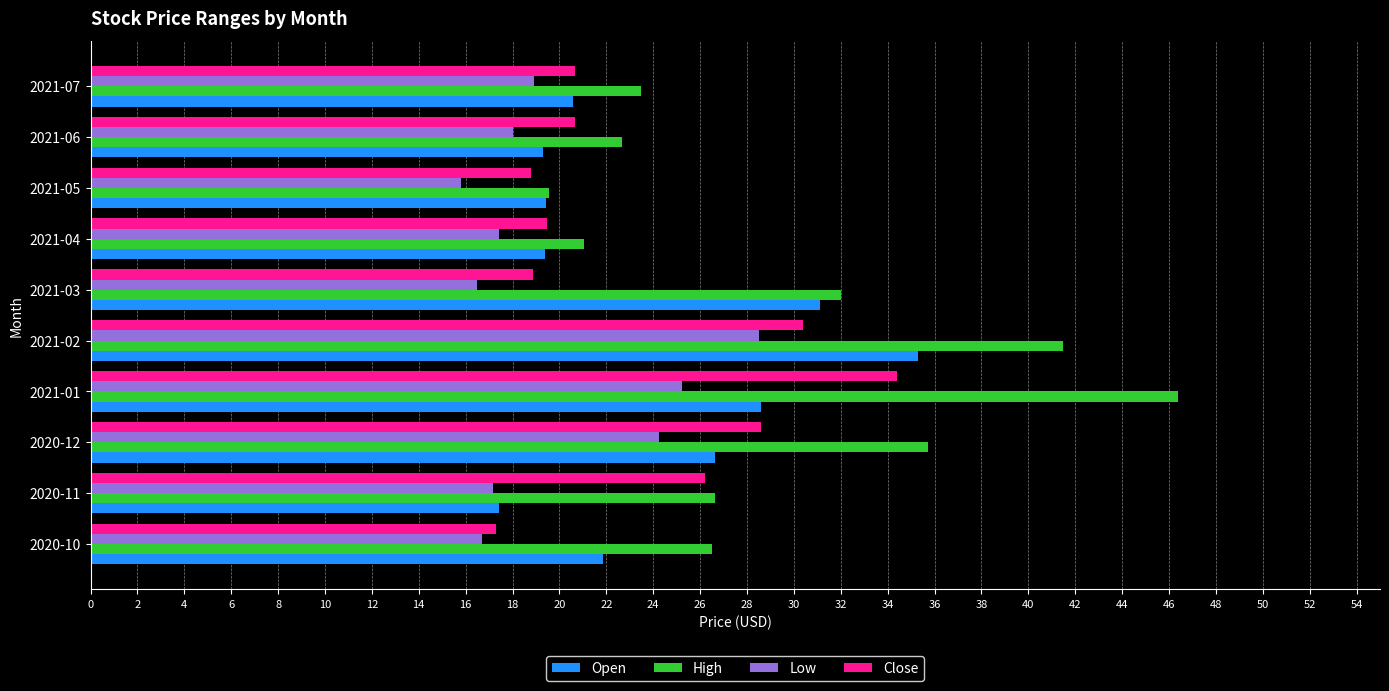

What are all the series names shown in the legend?

Open, High, Low, Close